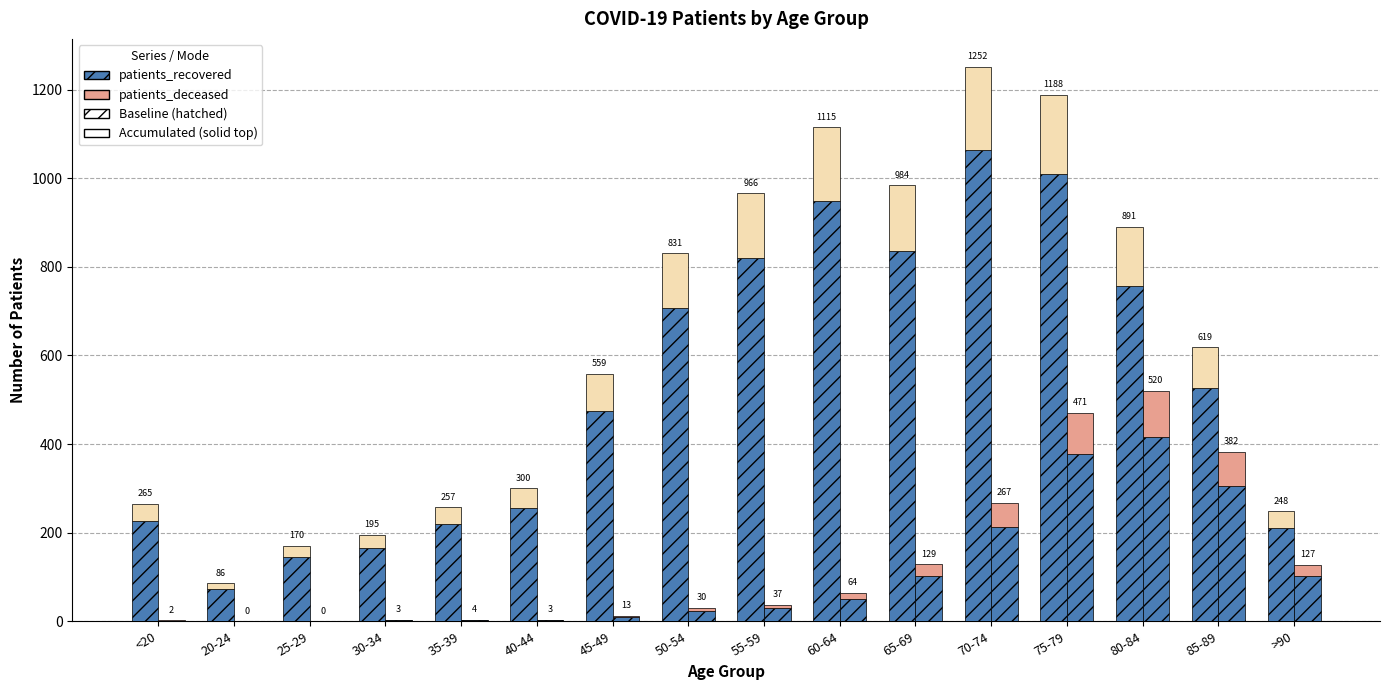

What is the sum of all patients_recovered (base) values?

8437.1